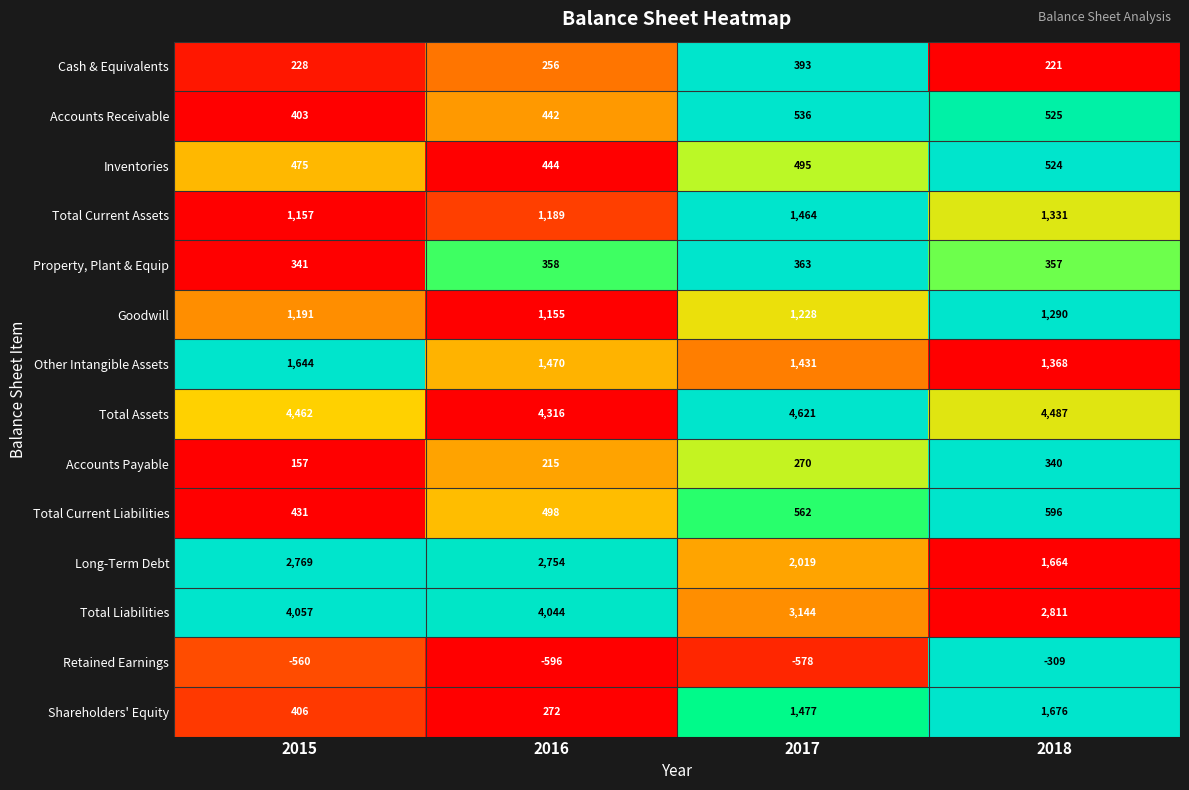

Which series changed the most between 2015 and 2018?

Shareholders' Equity